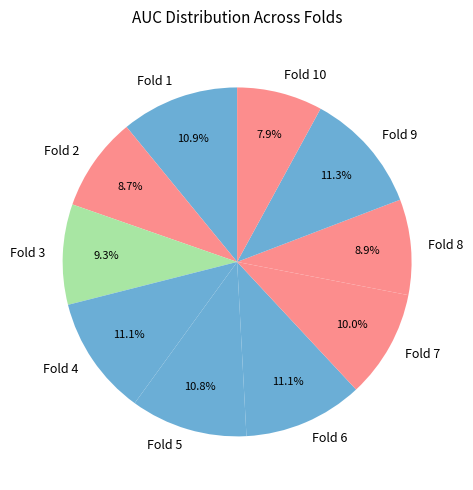

To the nearest percent, what is the average slice percentage?

10%